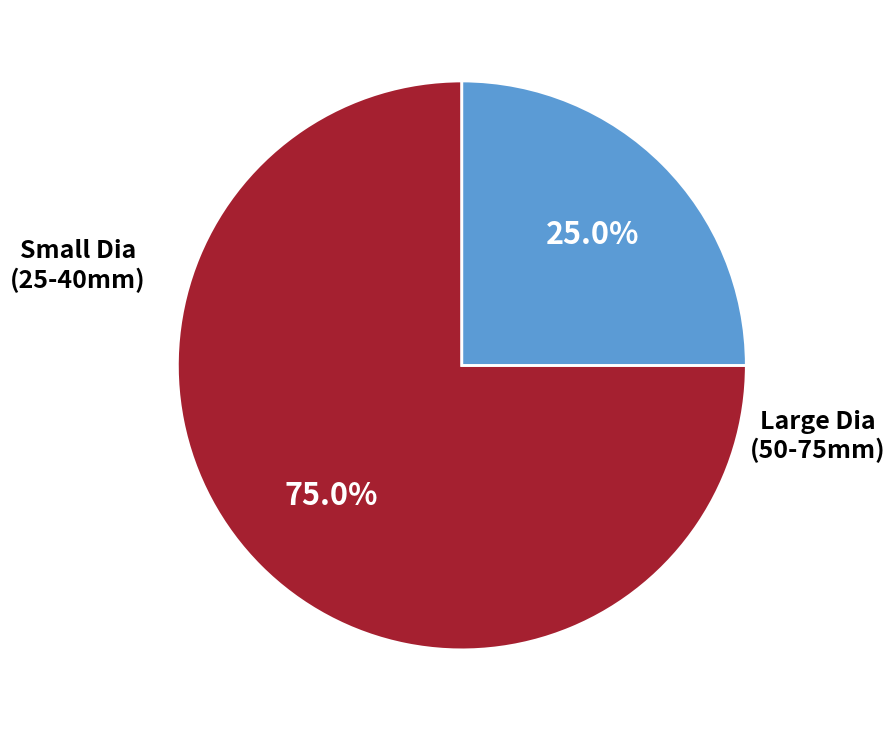

How many segments does this pie chart have?

2